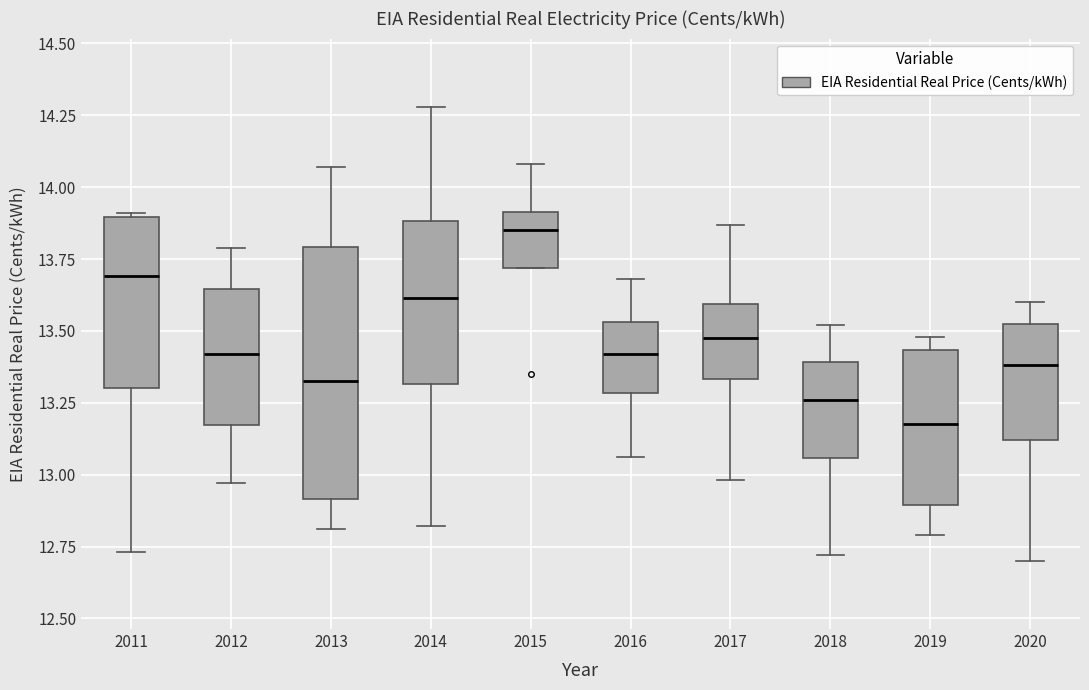

Comparing the boxes themselves (not the whiskers), which one is the tallest?

2013